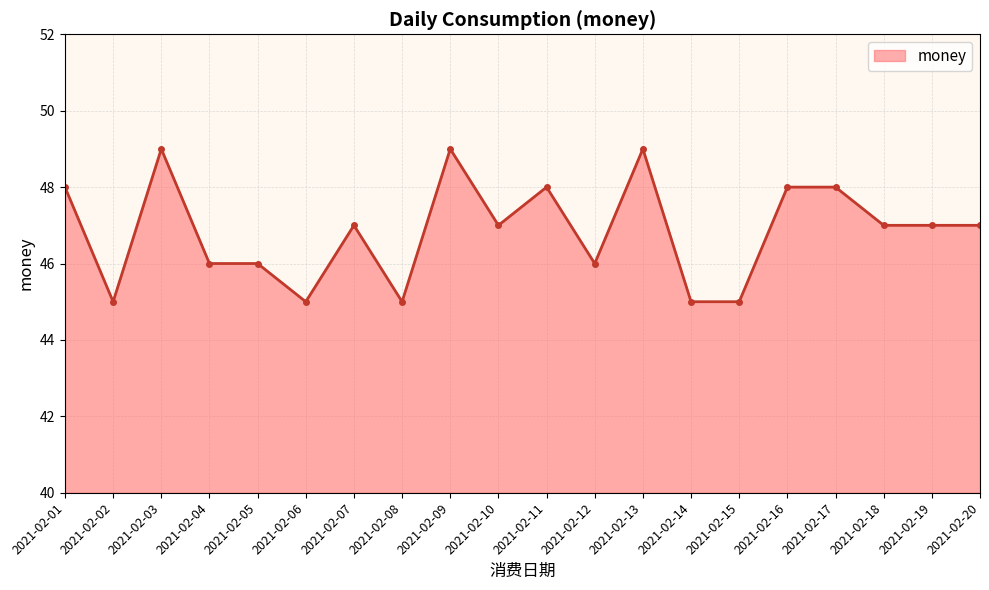

What is the value of the 9th point from the left?

49